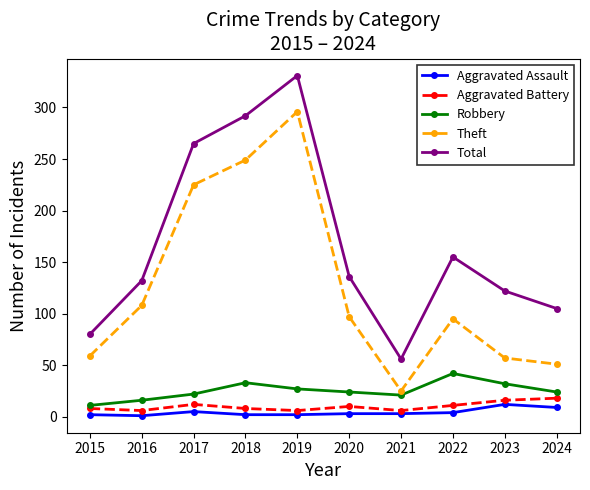

Is this an area chart (filled region under the line)?

No